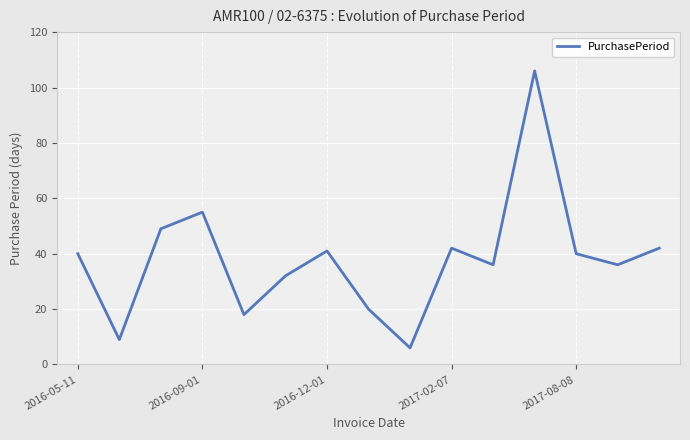

What is the maximum value shown in the chart?

106